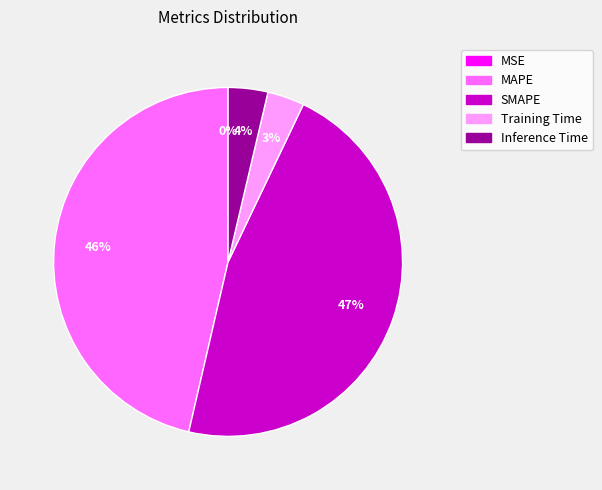

Is there a majority slice in this chart?

No